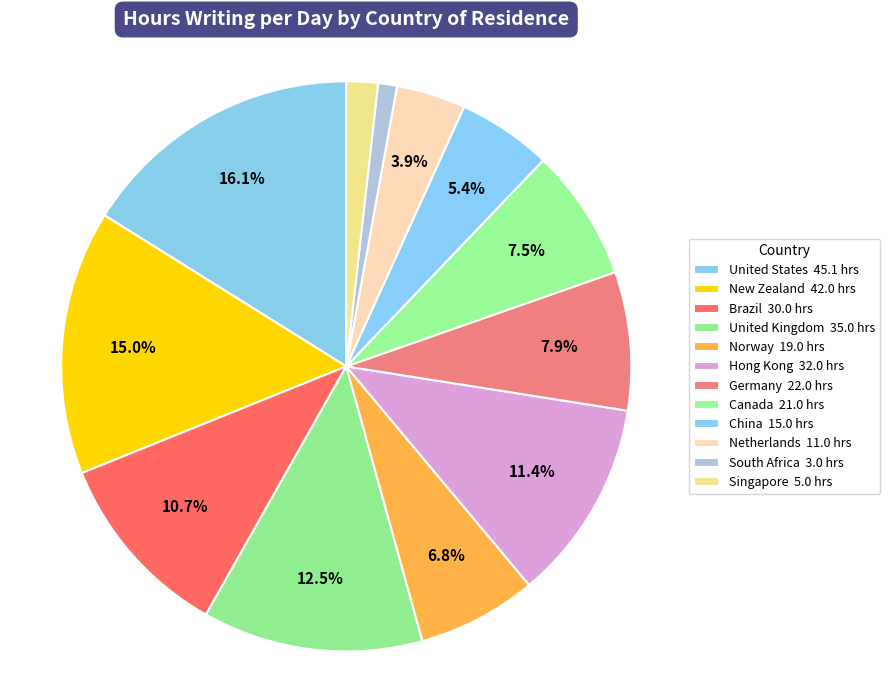

Count the number of slices in the pie.

12